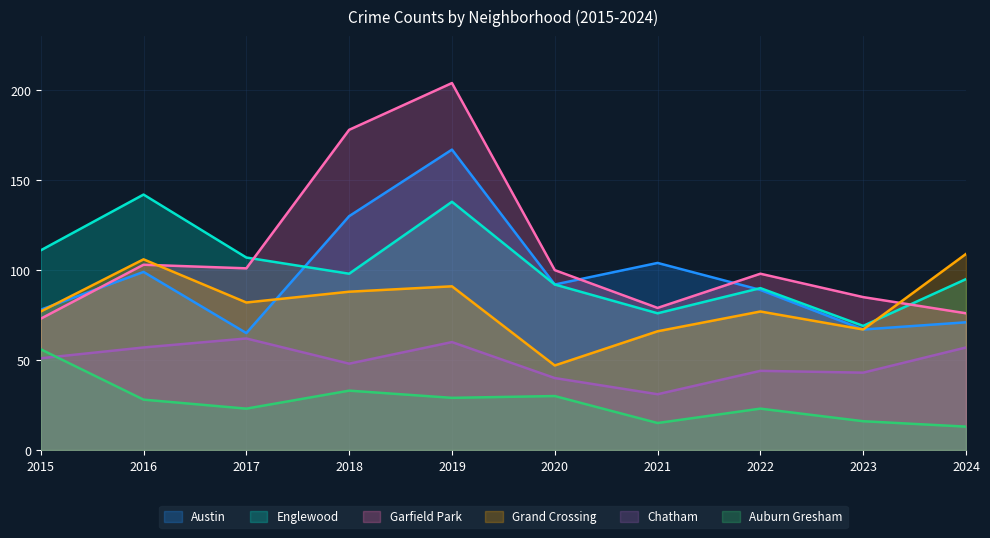

Does the chart display data point markers on the line(s)?

No